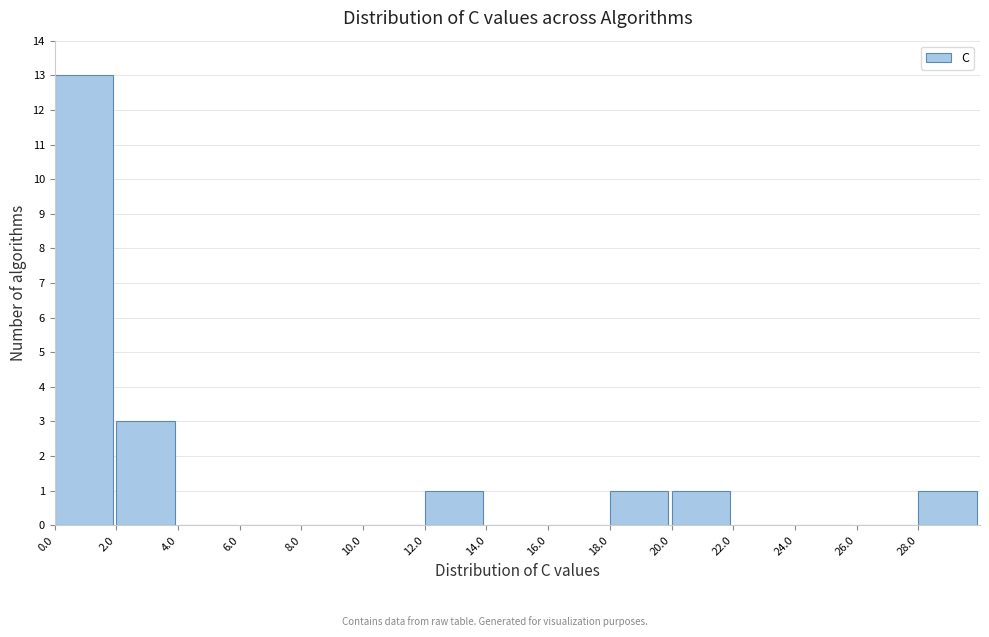

Which range on the x-axis has the tallest bar?

0 to 2